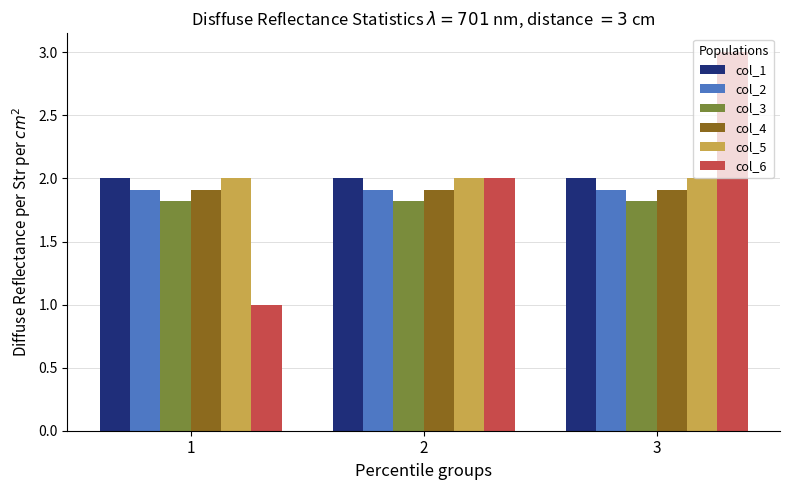

What is the average value of the col_1 series?

2.0